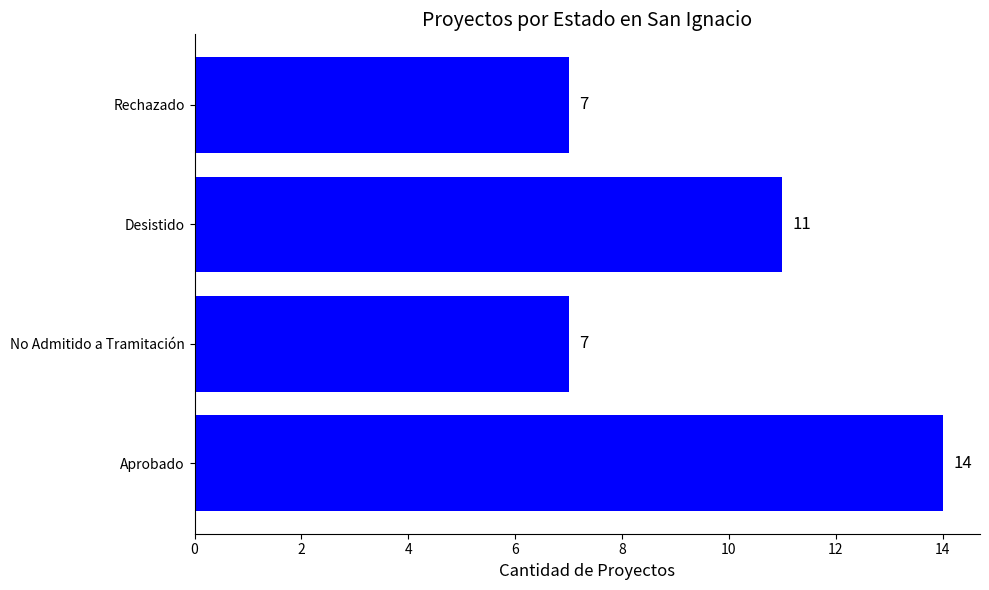

Where is the data nearest to the value 10?

Desistido